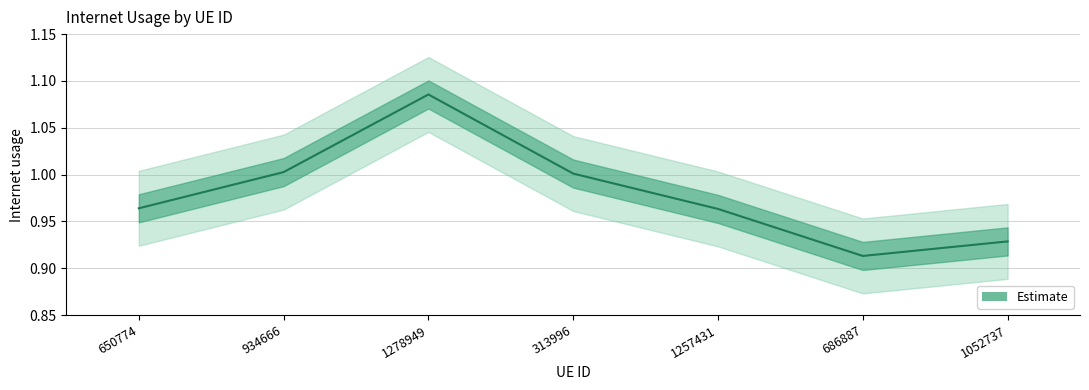

How many categories are shown in the chart?

7